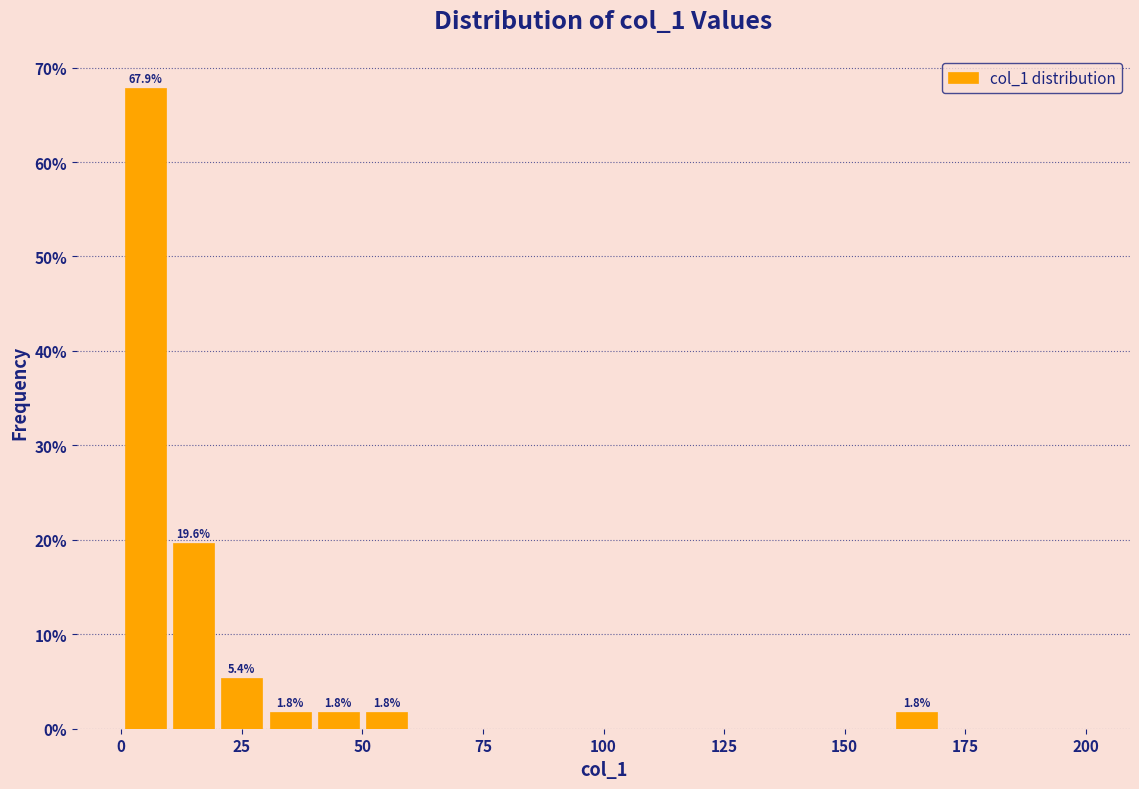

Around what value on the x-axis is the tallest bar? Give the approximate position of its centre, as read against the axis.

5